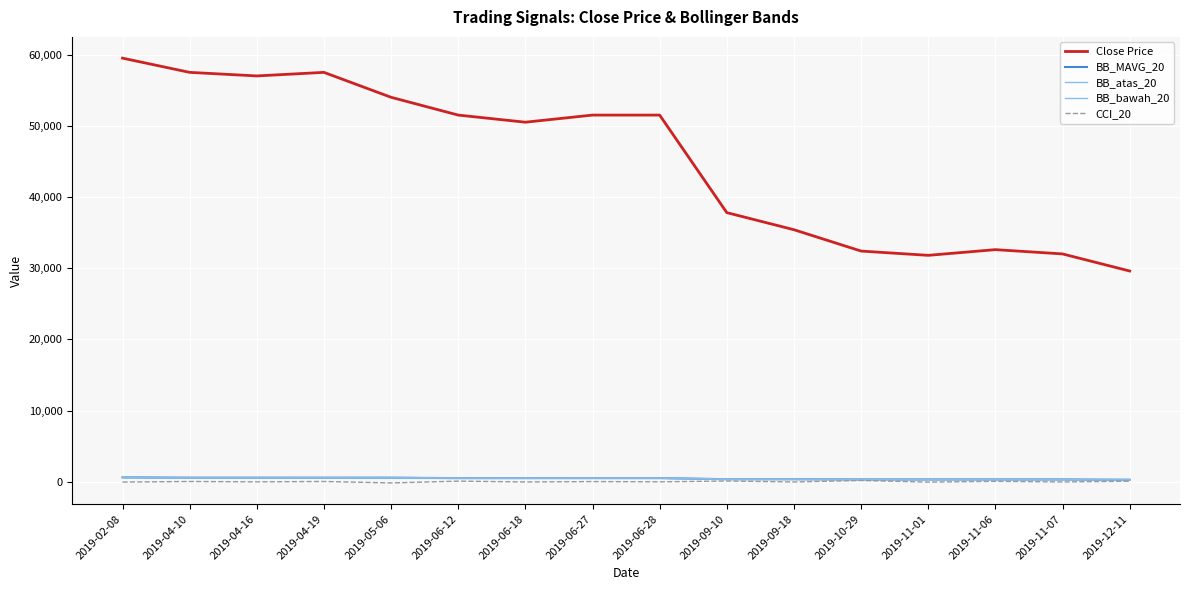

What is the difference between the maximum and minimum values in the BB_bawah_20 series?

328.2